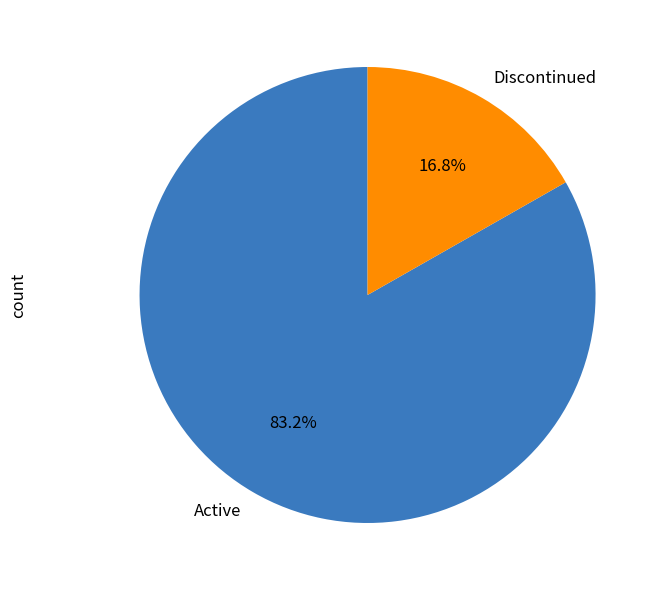

What is the smallest slice in the pie chart?

Discontinued